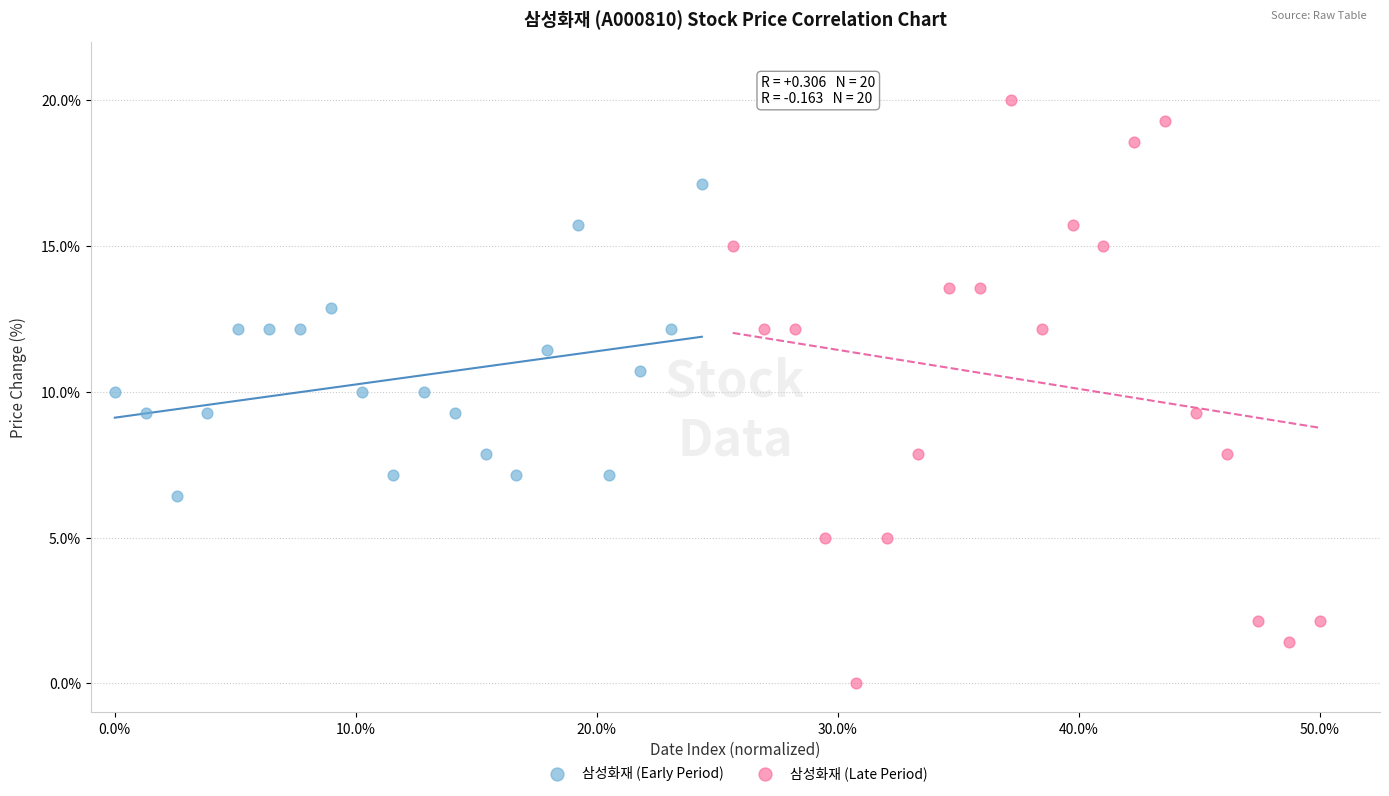

Which series contains the lowest Y value?

삼성화재 (Late Period)